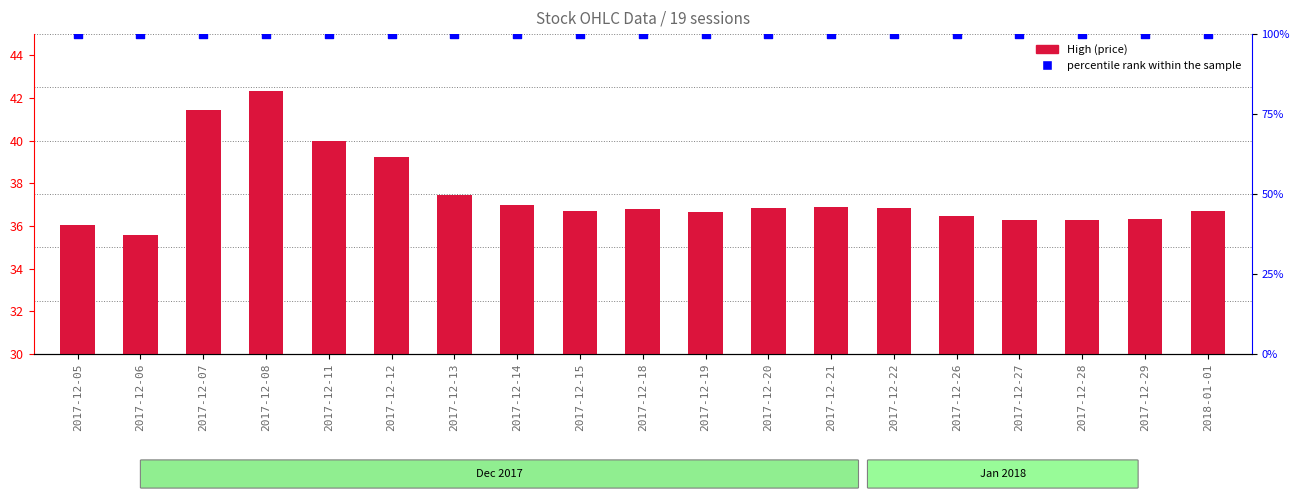

At which category is the sum across all series the highest?

2017-12-08